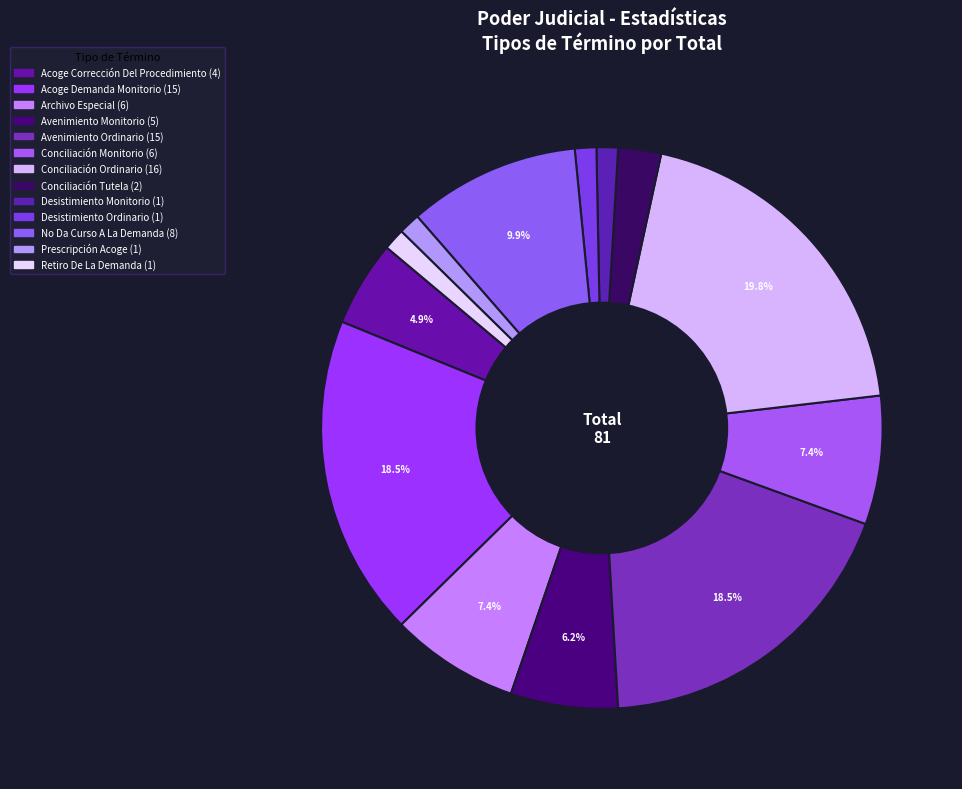

Rank the categories by value from highest to lowest.

Conciliación
Ordinario, Acoge Demanda
Monitorio, Avenimiento
Ordinario, No Da Curso
A La Demanda, Archivo Especial, Conciliación
Monitorio, Avenimiento
Monitorio, Acoge Corrección
Del Procedimiento, Conciliación
Tutela, Desistimiento
Monitorio, Desistimiento
Ordinario, Prescripción Acoge, Retiro De
La Demanda